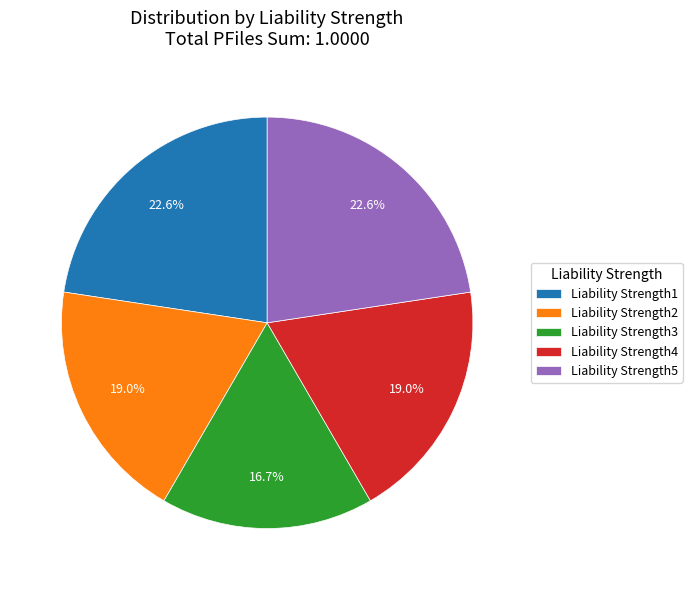

To the nearest percent, what is the difference between the largest and smallest slice percentages?

6%